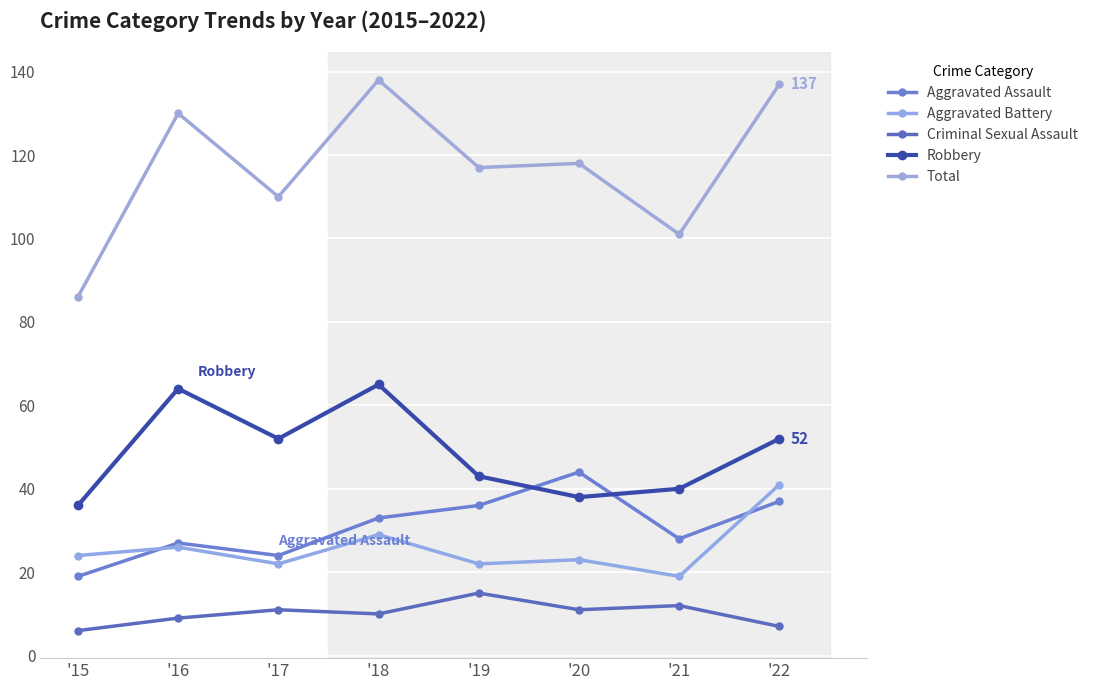

At which category is the sum across all series the highest?

'18